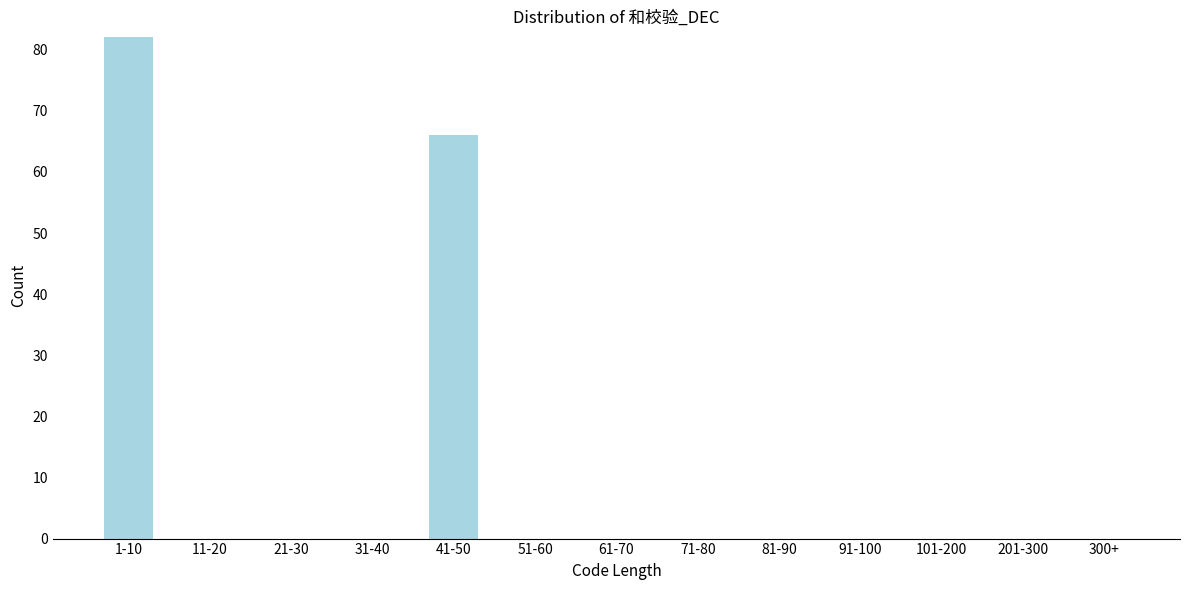

Reading left to right, list all the values displayed in this chart.

1-10=82	11-20=0	21-30=0	31-40=0	41-50=66	51-60=0	61-70=0	71-80=0	81-90=0	91-100=0	101-200=0	201-300=0	300+=0